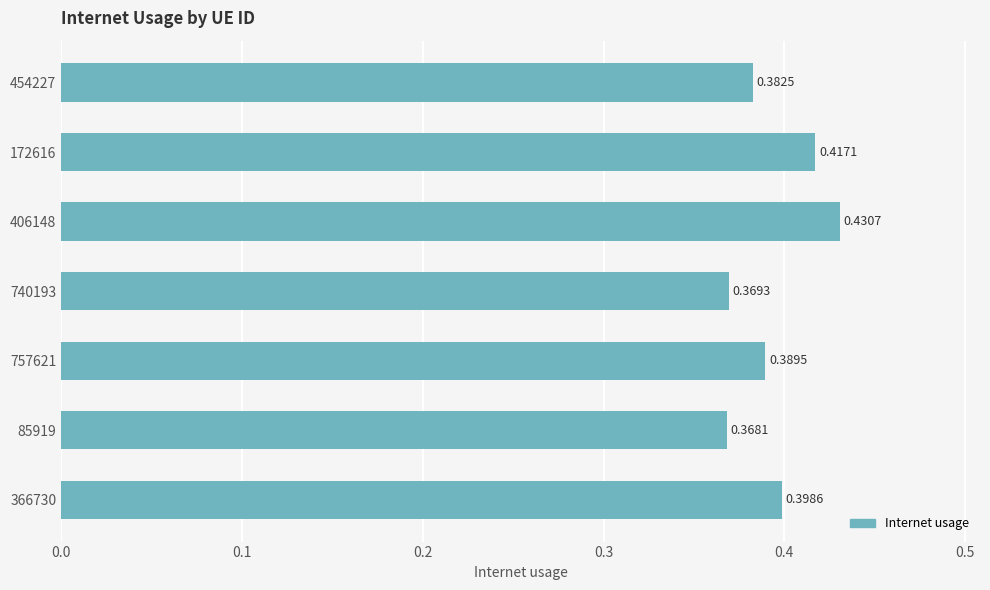

List the labels in order of value, smallest first.

85919, 740193, 454227, 757621, 366730, 172616, 406148